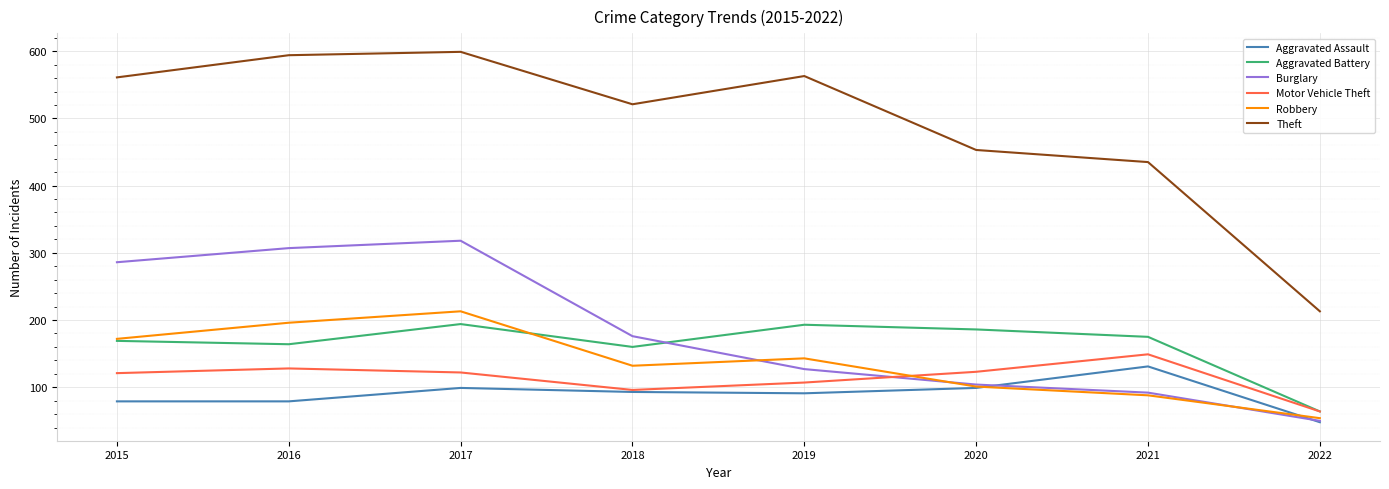

Read the Aggravated Battery value at 2022.

64